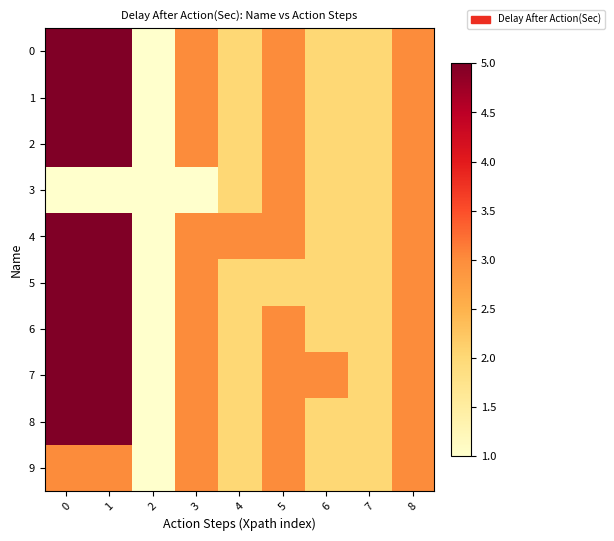

Count the number of data series in this chart.

10